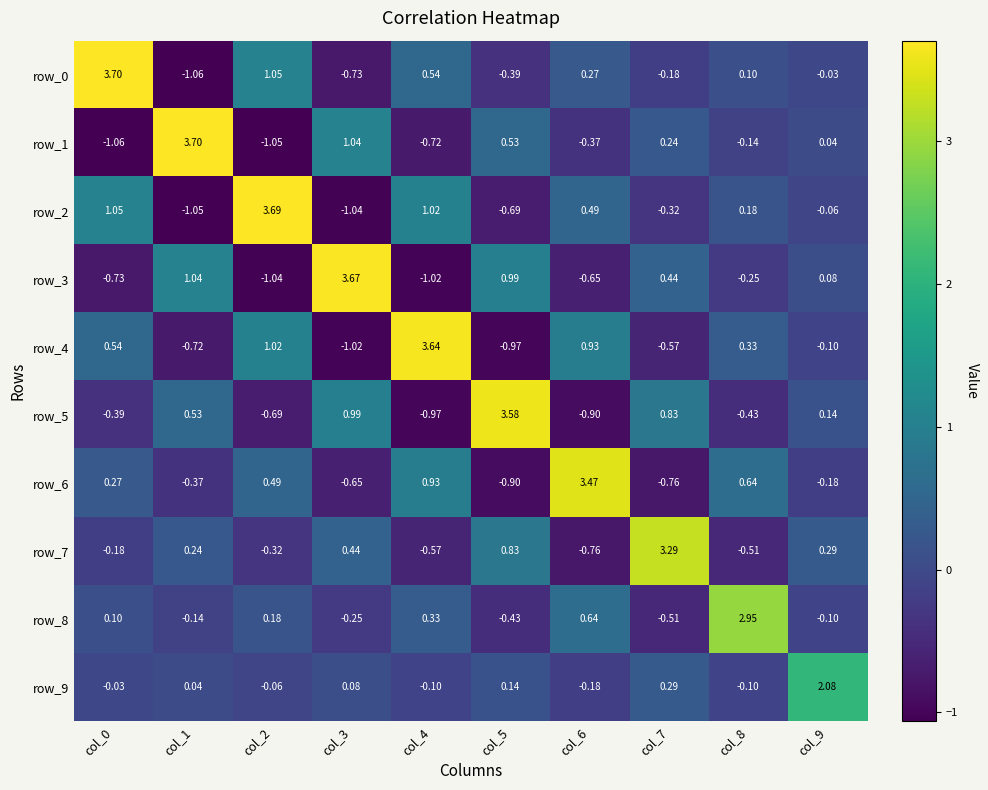

How many values in row_3 are below zero?

5